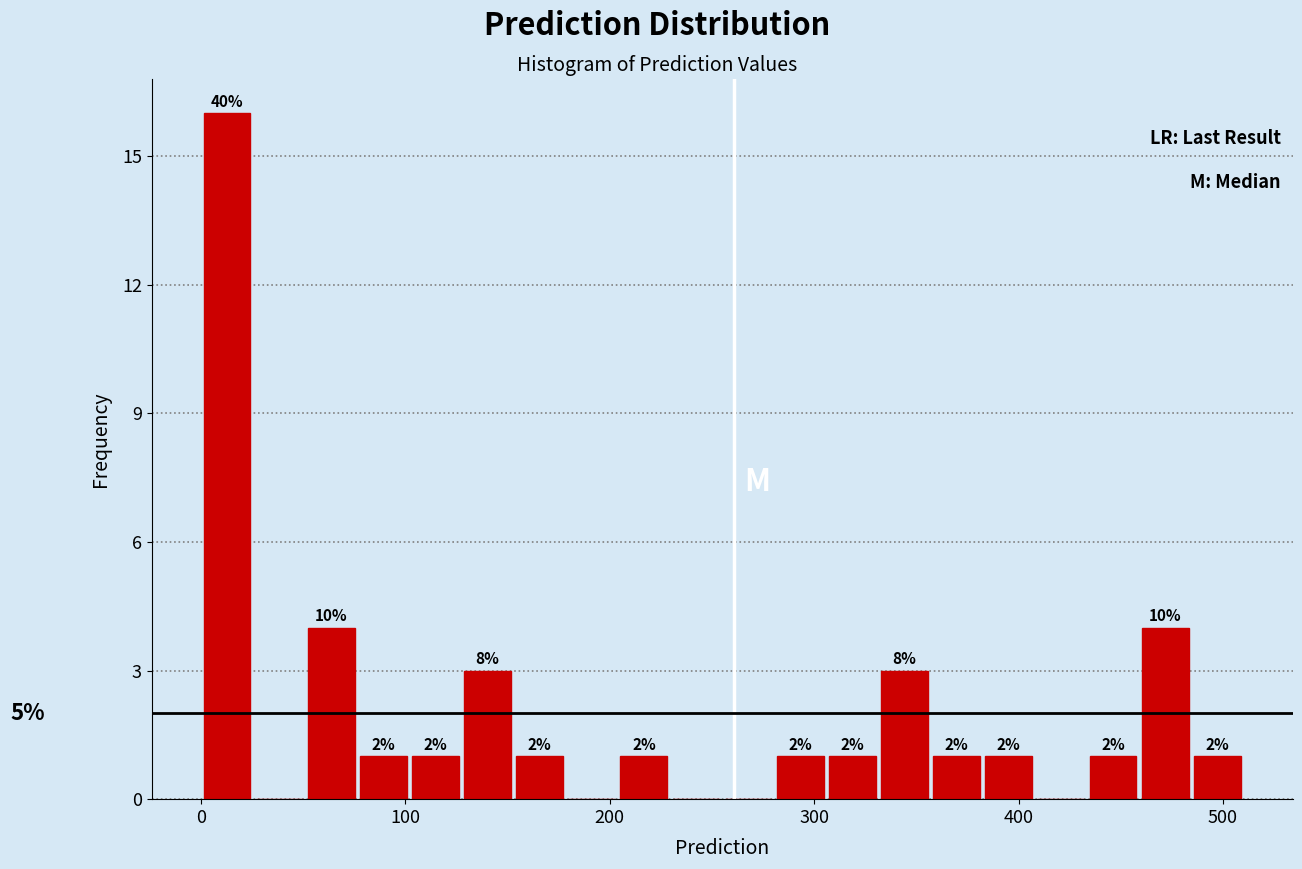

Read against the x-axis, roughly where is the centre of the tallest bar?

10